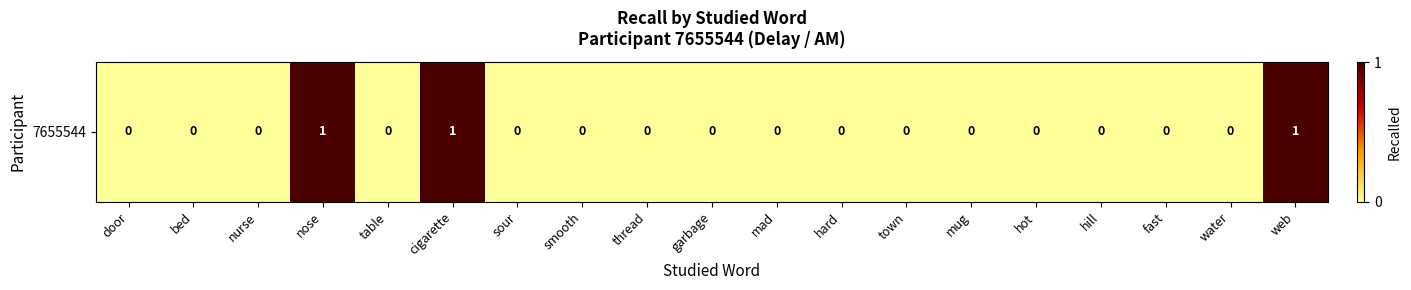

Reading right to left, transcribe all the data shown in this chart.

web=1	water=0	fast=0	hill=0	hot=0	mug=0	town=0	hard=0	mad=0	garbage=0	thread=0	smooth=0	sour=0	cigarette=1	table=0	nose=1	nurse=0	bed=0	door=0